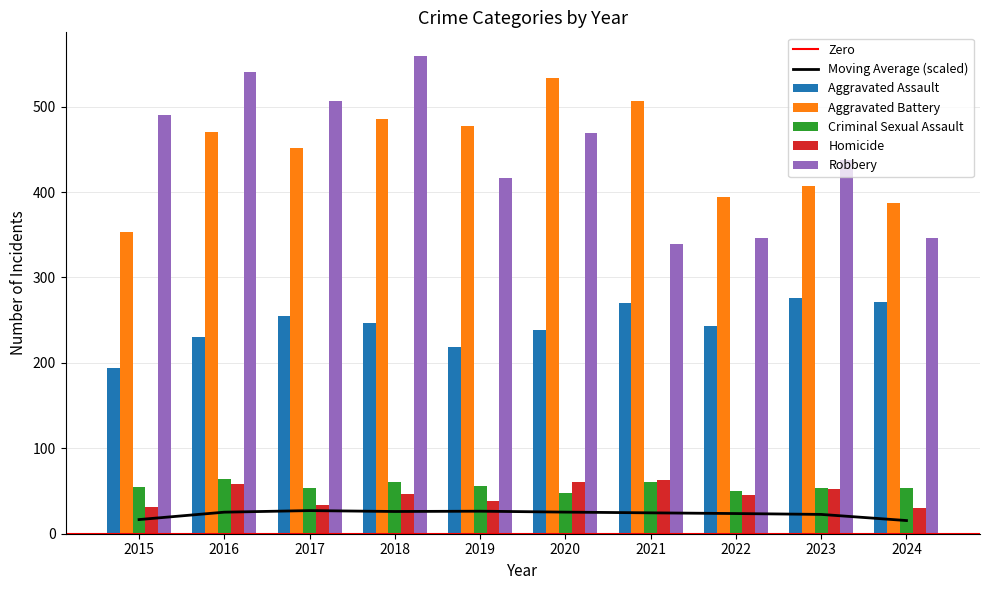

At how many categories does at least one series exceed 539?

2